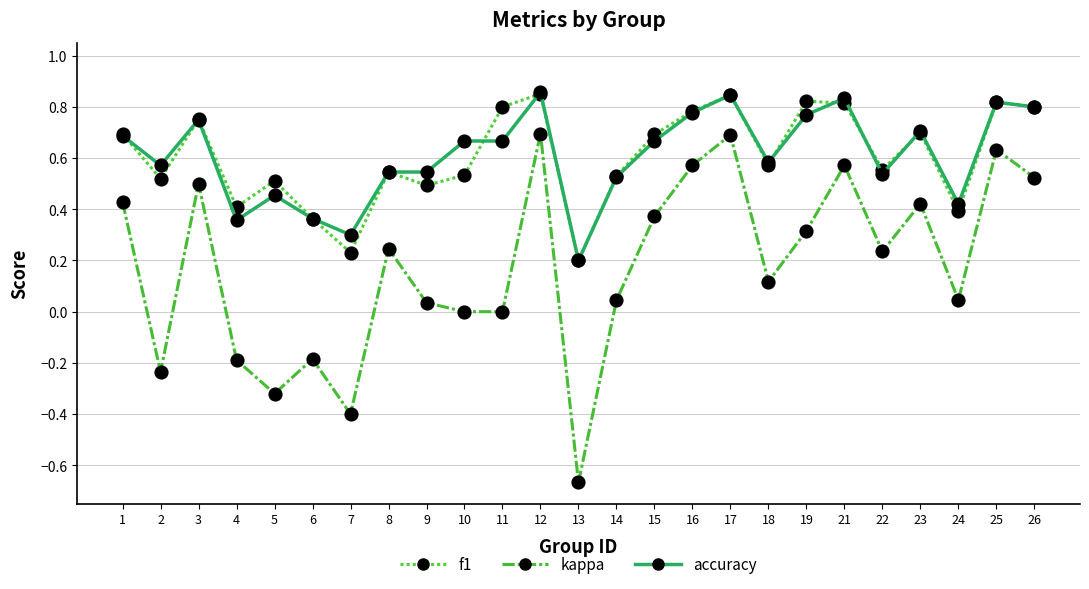

True or false: accuracy has a value of 0.5 at 8.

True